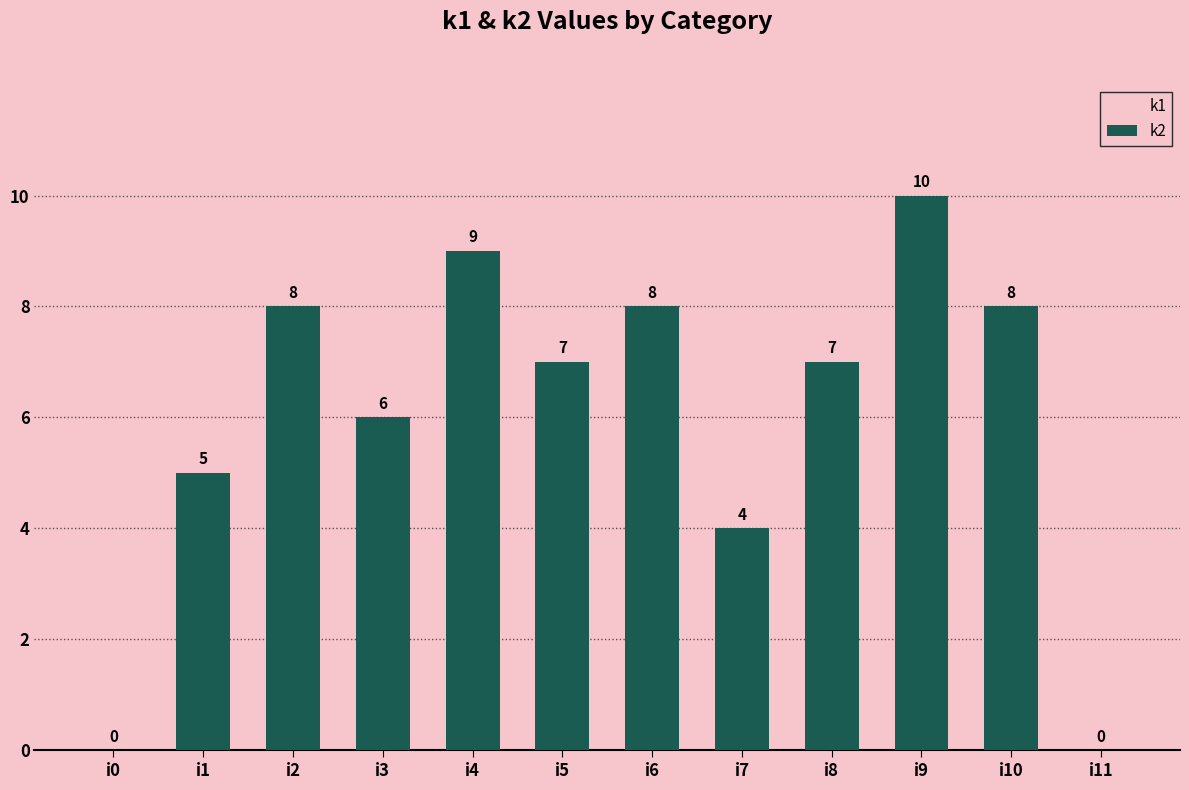

Which series has the largest total across all categories?

k2